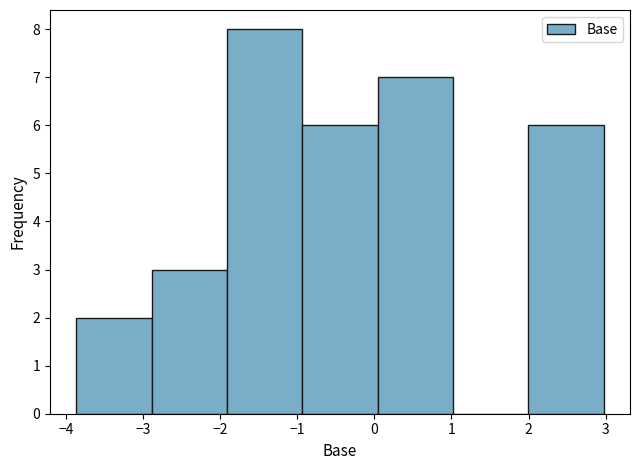

Which range on the x-axis has the tallest bar?

-1.9 to -0.9